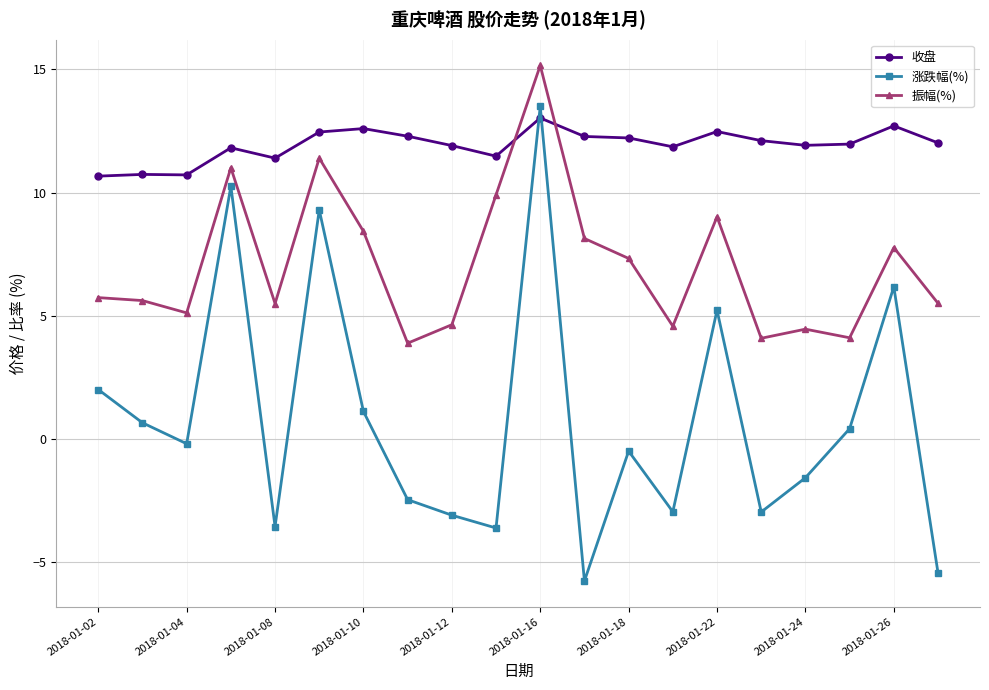

What are all the series names shown in the legend?

收盘, 涨跌幅(%), 振幅(%)